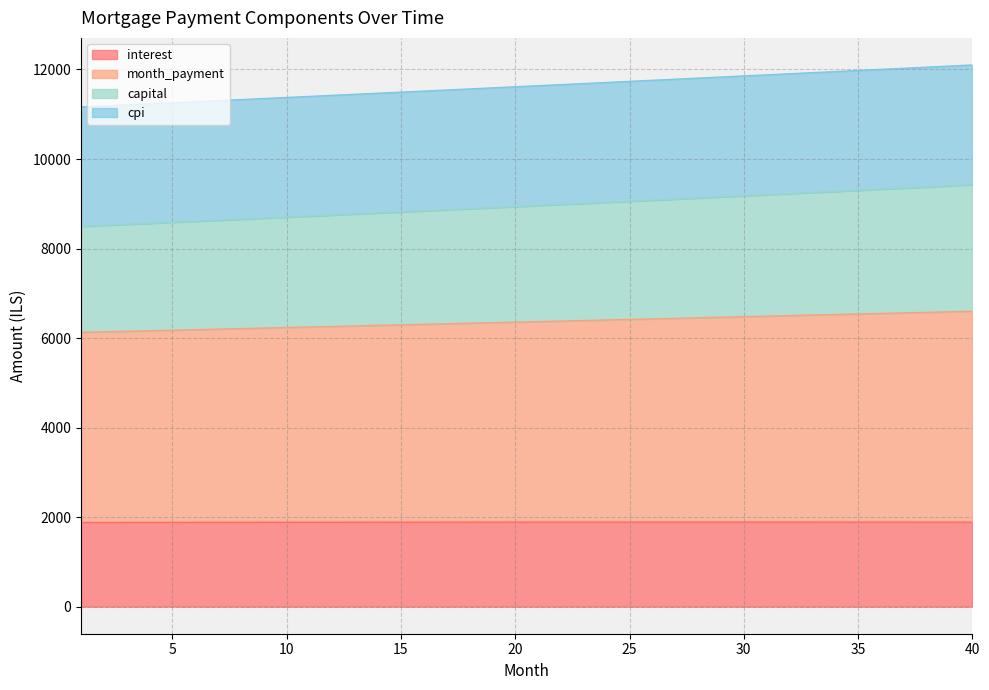

What is the lowest value of the interest series?

1880.0